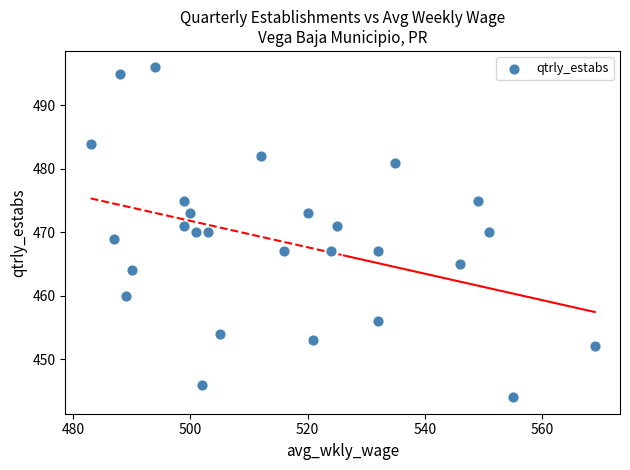

What is the range of Y values (max minus min)?

52